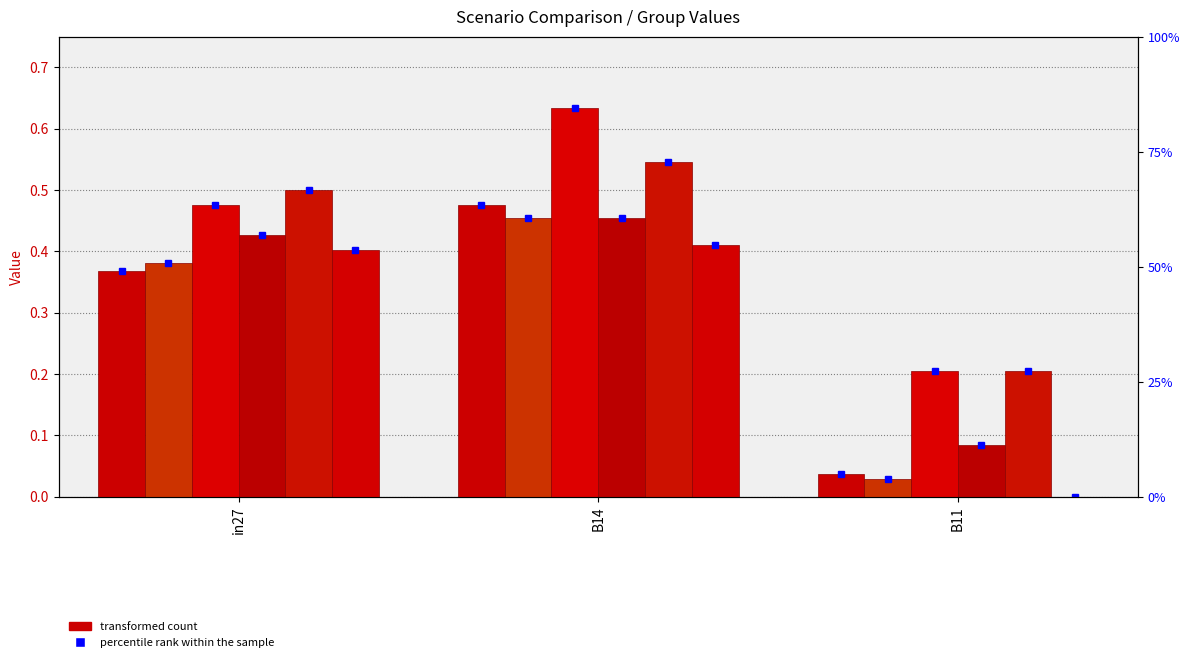

Does the chart contain stacked bars?

No